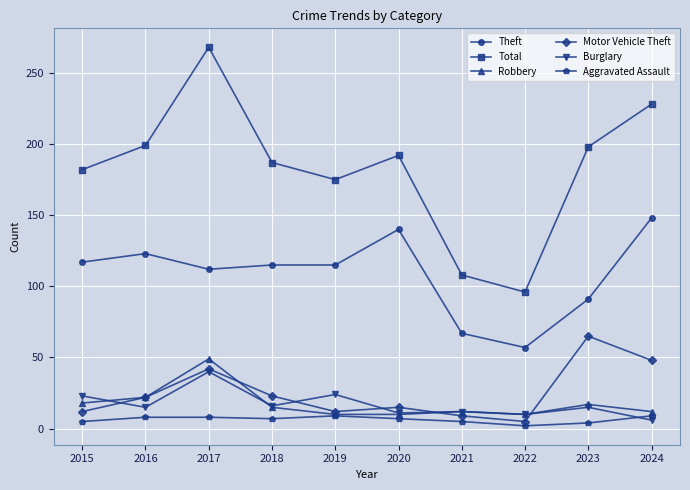

Is this an area chart (filled region under the line)?

No